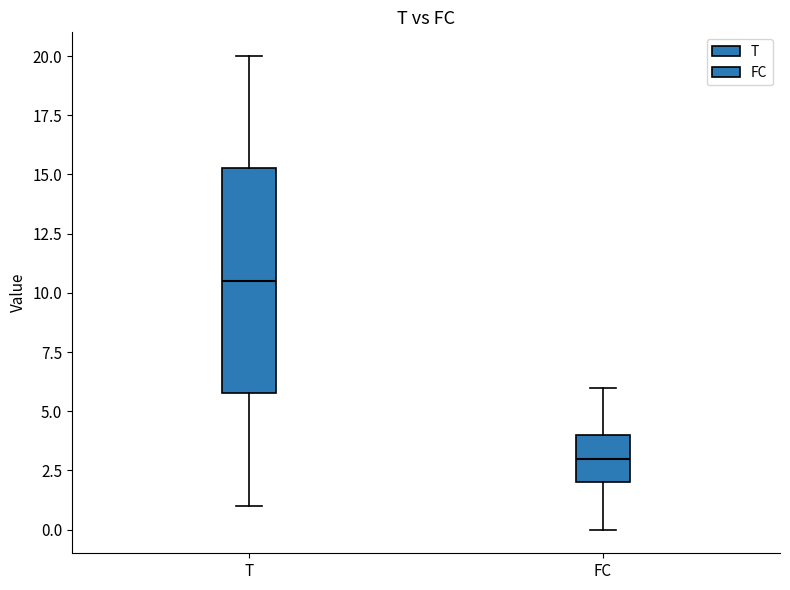

Which box has the lowest median line?

FC